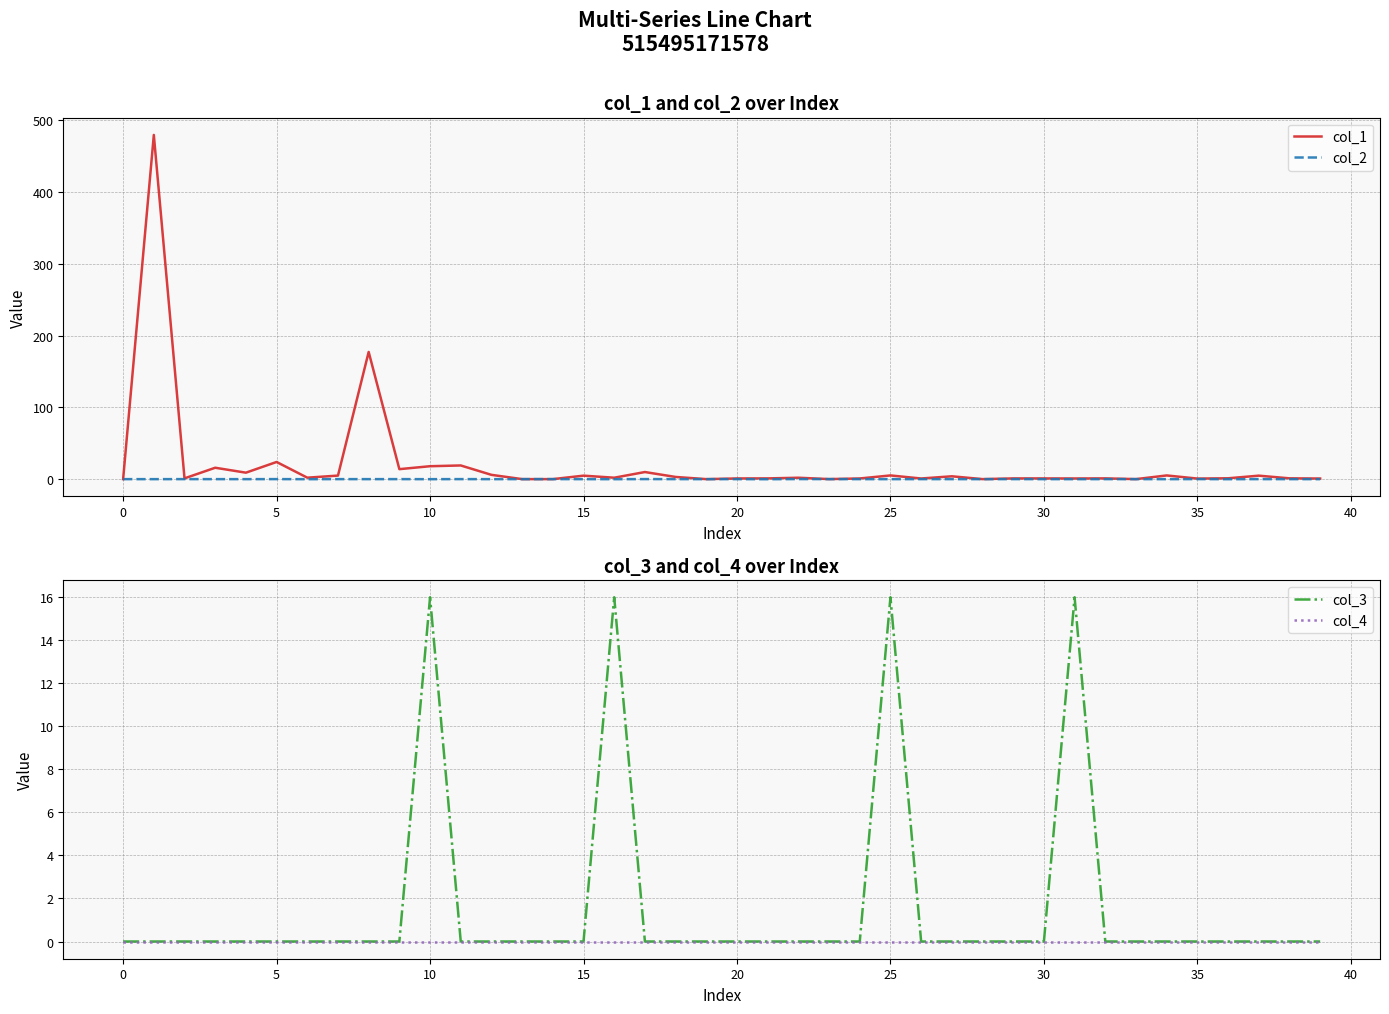

The col_3 series shows 0.0 at 38. True or false?

True